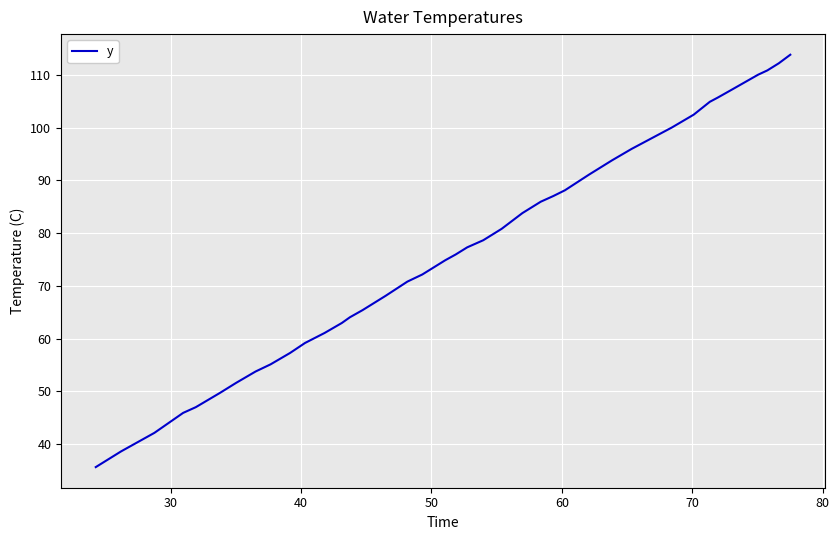

What is the minimum value shown in the chart?

35.7